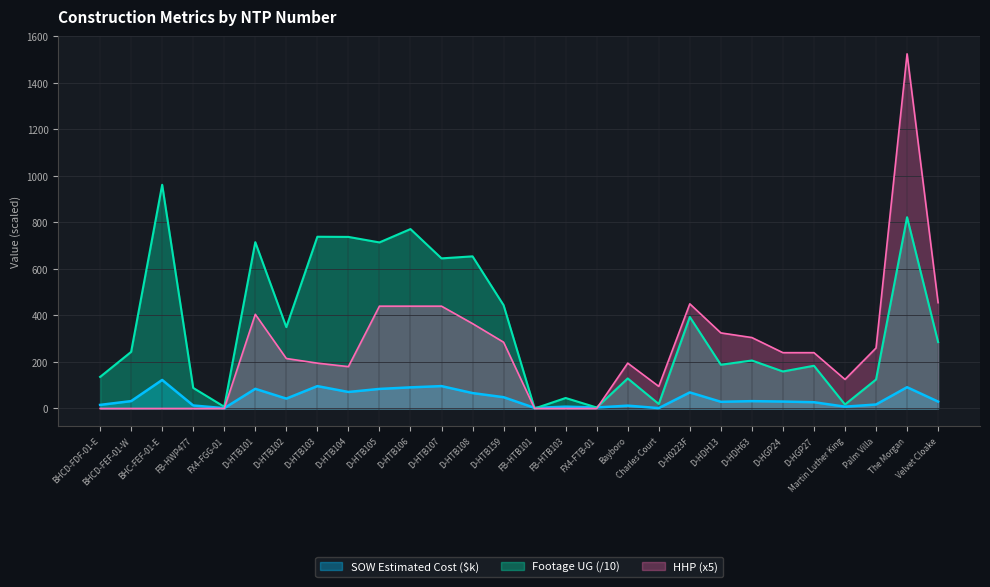

Which category has the lowest value in the HHP series?

BHCD-FDF-01-E